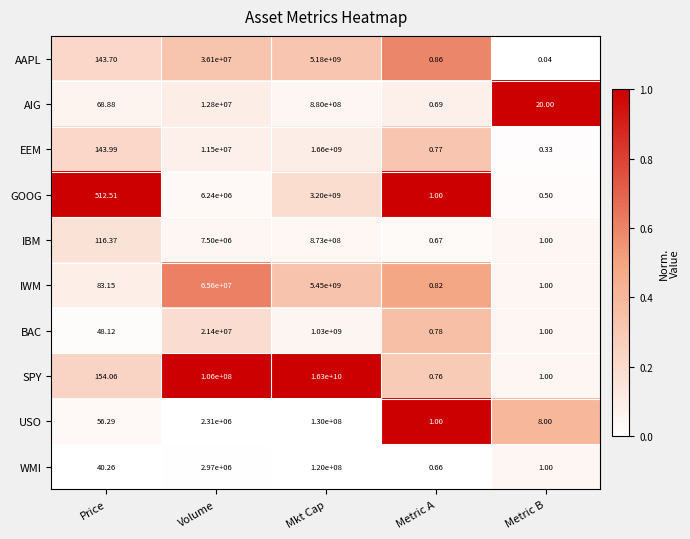

Where is GOOG nearest to the value 1600000000?

Volume